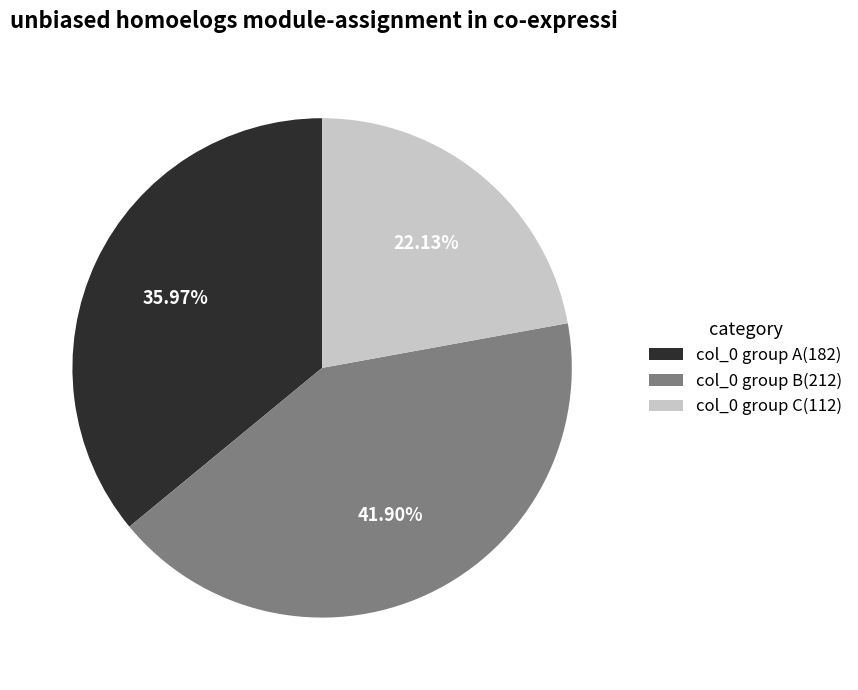

Which slice is the smallest?

col_0 group C(112)